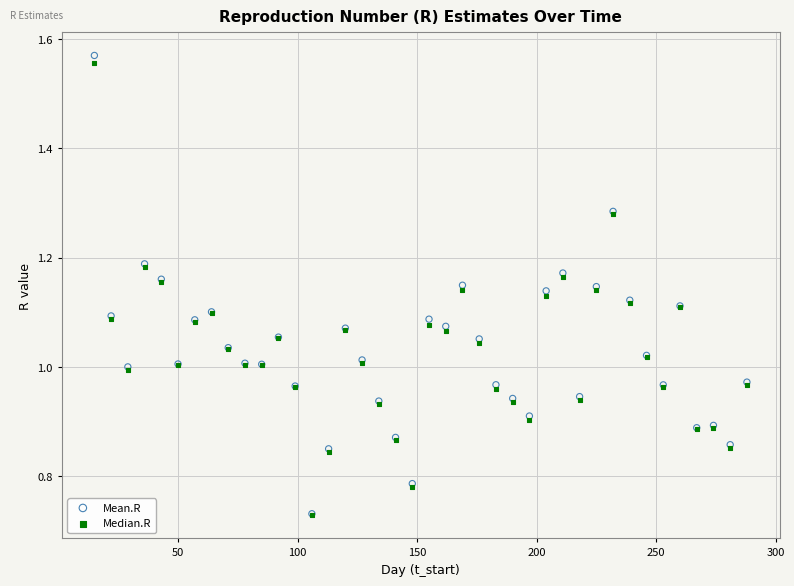

What are all the series names shown in the legend?

Mean.R, Median.R